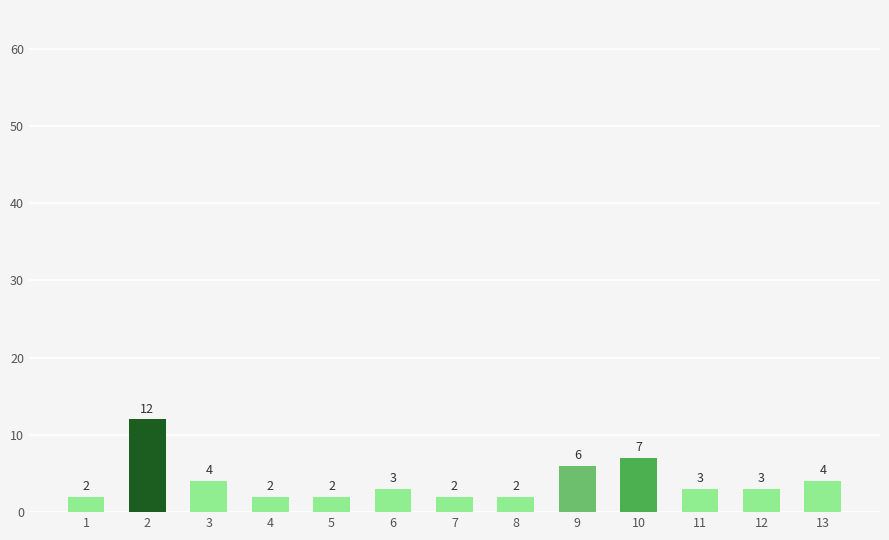

Reading left to right, what are all the values shown in this chart?

1=2	2=12	3=4	4=2	5=2	6=3	7=2	8=2	9=6	10=7	11=3	12=3	13=4